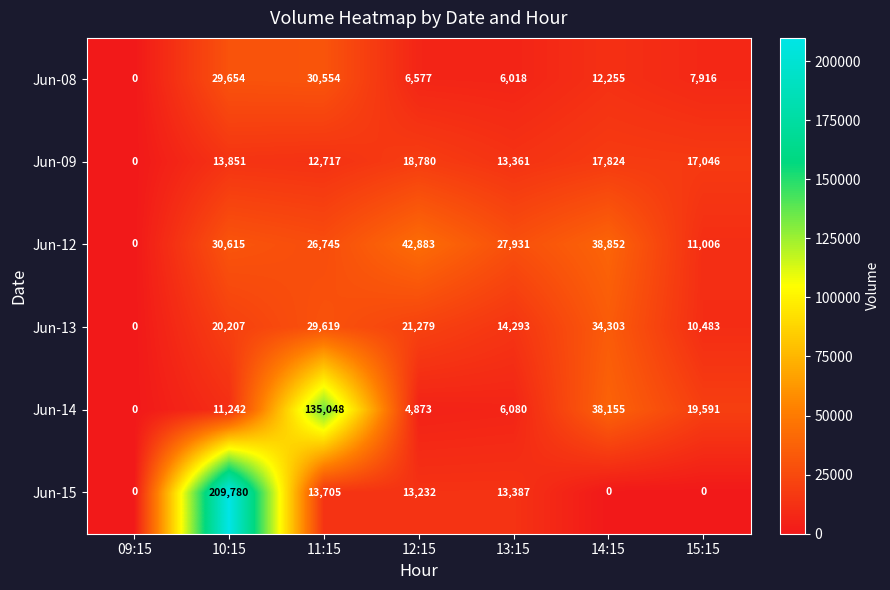

Where does the Jun-15 series first go above 13232?

10:15